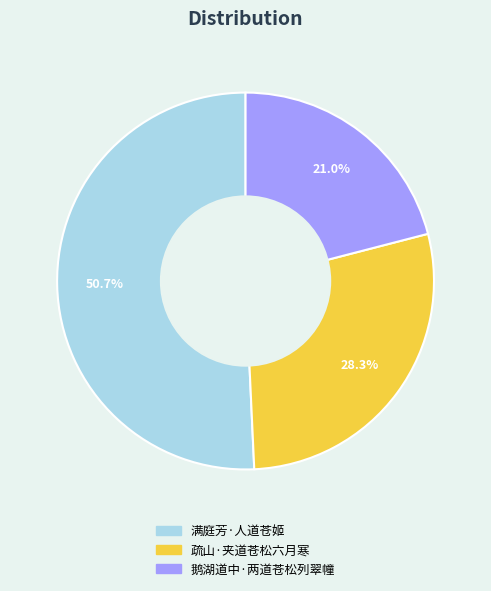

How many slices are in this pie chart?

3